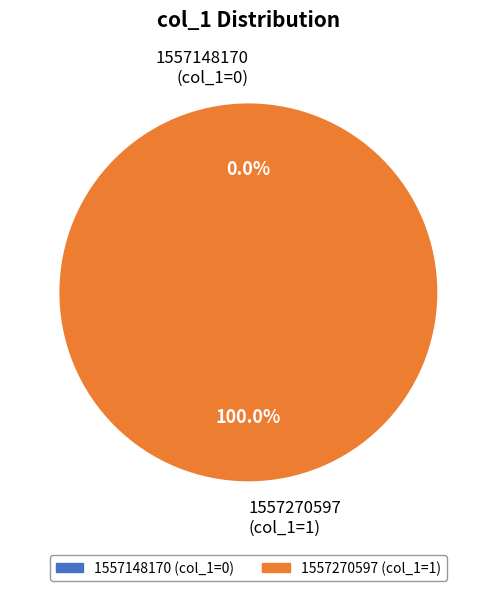

Combined, what portion of the pie is 1557148170 and 1557270597?

100.0%